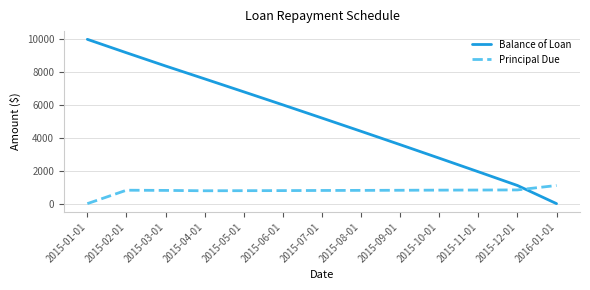

How many positive values does the Balance of Loan series have?

12